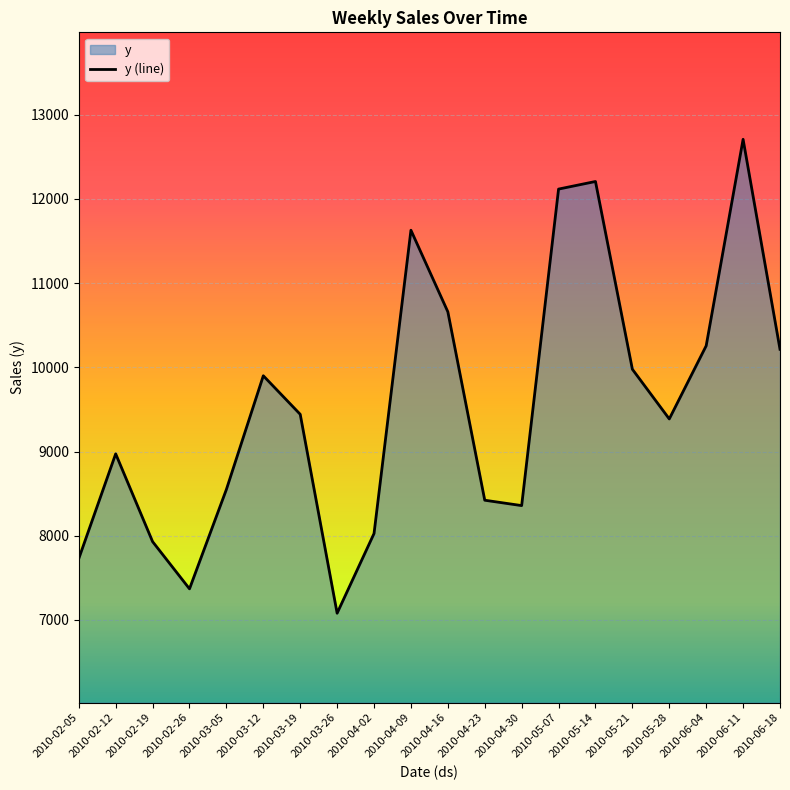

Is it true that the value at 2010-02-05 is 12227.4?

False